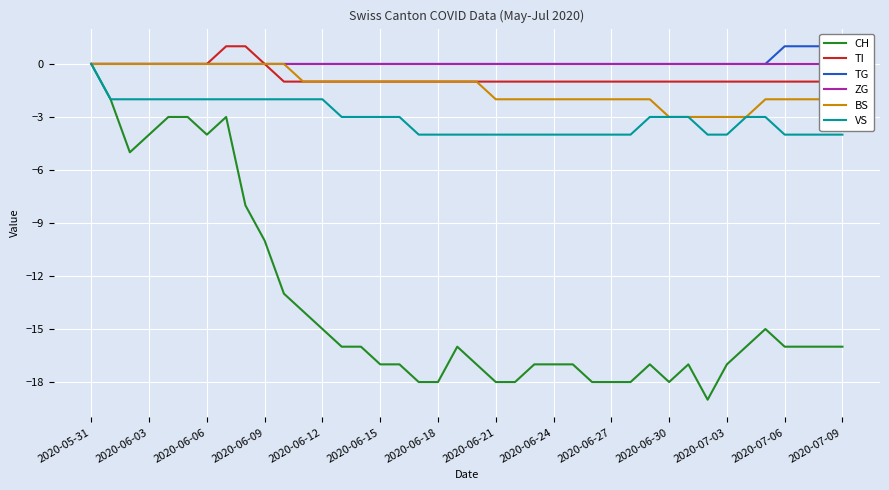

At which category is the sum across all series the highest?

2020-05-31